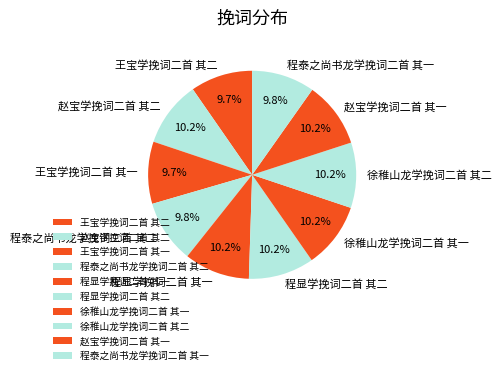

Is the sum of 徐稚山龙学挽词二首 其一 and 徐稚山龙学挽词二首 其二 greater than half?

No